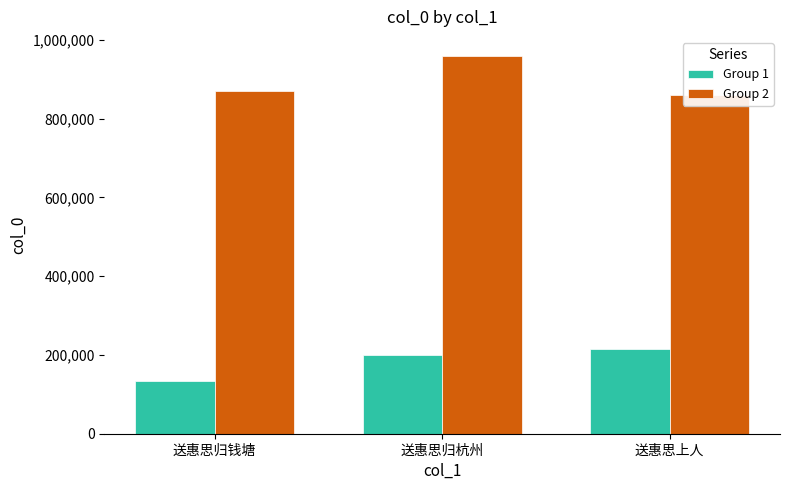

Which label corresponds to the largest value in the chart?

送惠思归杭州